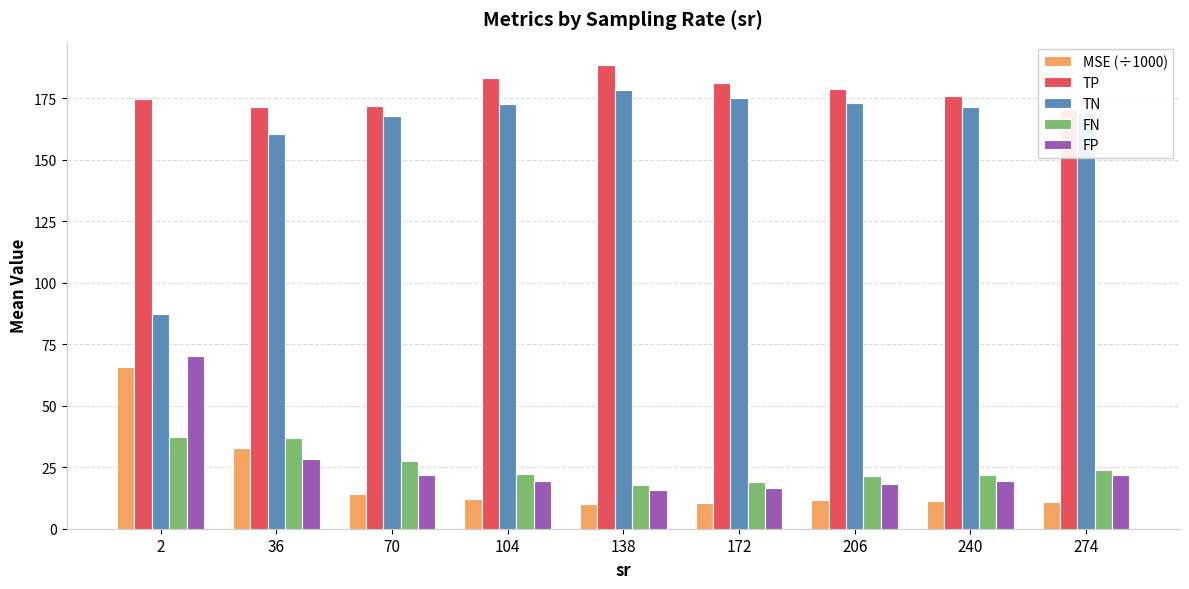

How many groups of bars are there?

9